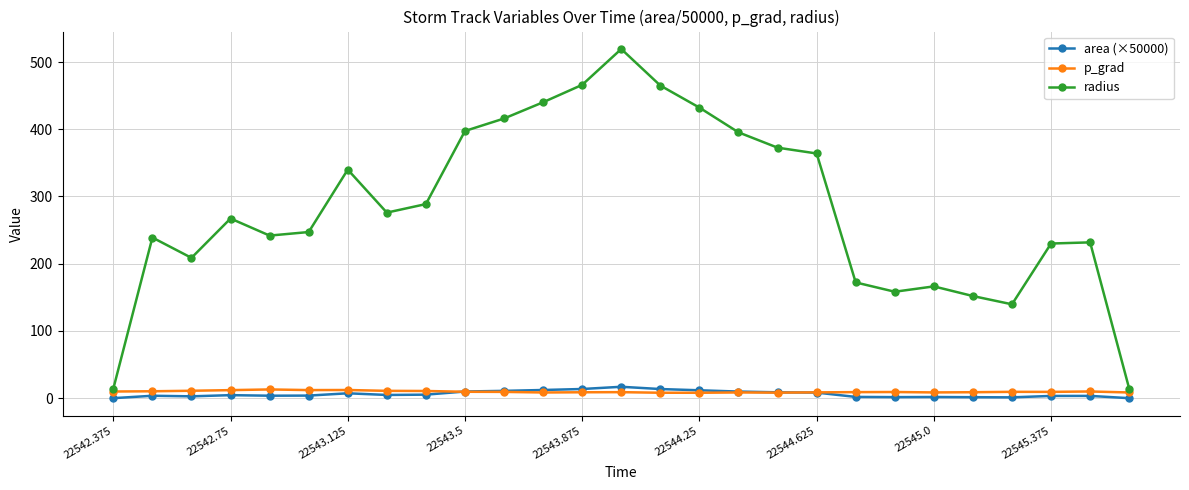

At how many categories does at least one series exceed 122?

25